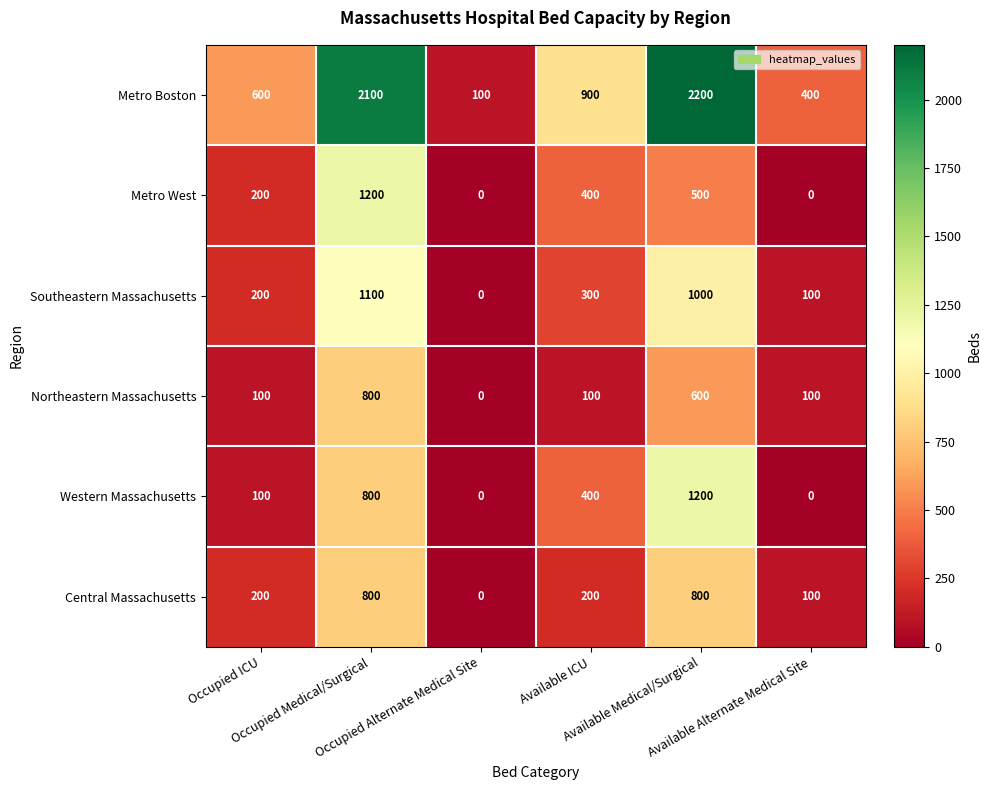

Count the Northeastern Massachusetts values in the range 100 to 600.

4